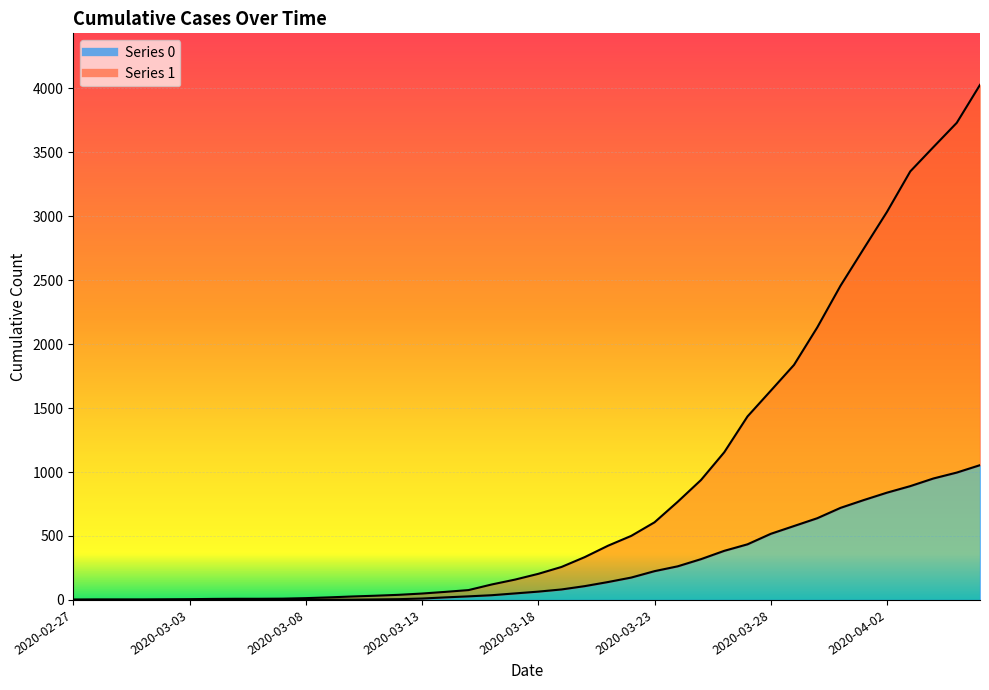

How many lines are shown in the chart?

2